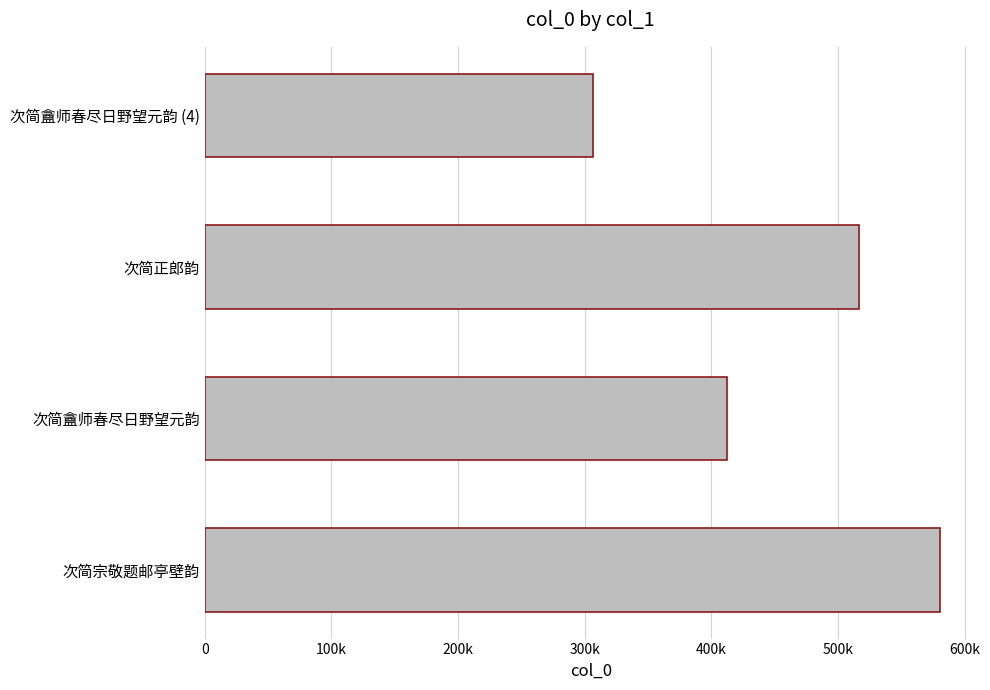

What is the difference between the maximum and minimum values?

273718